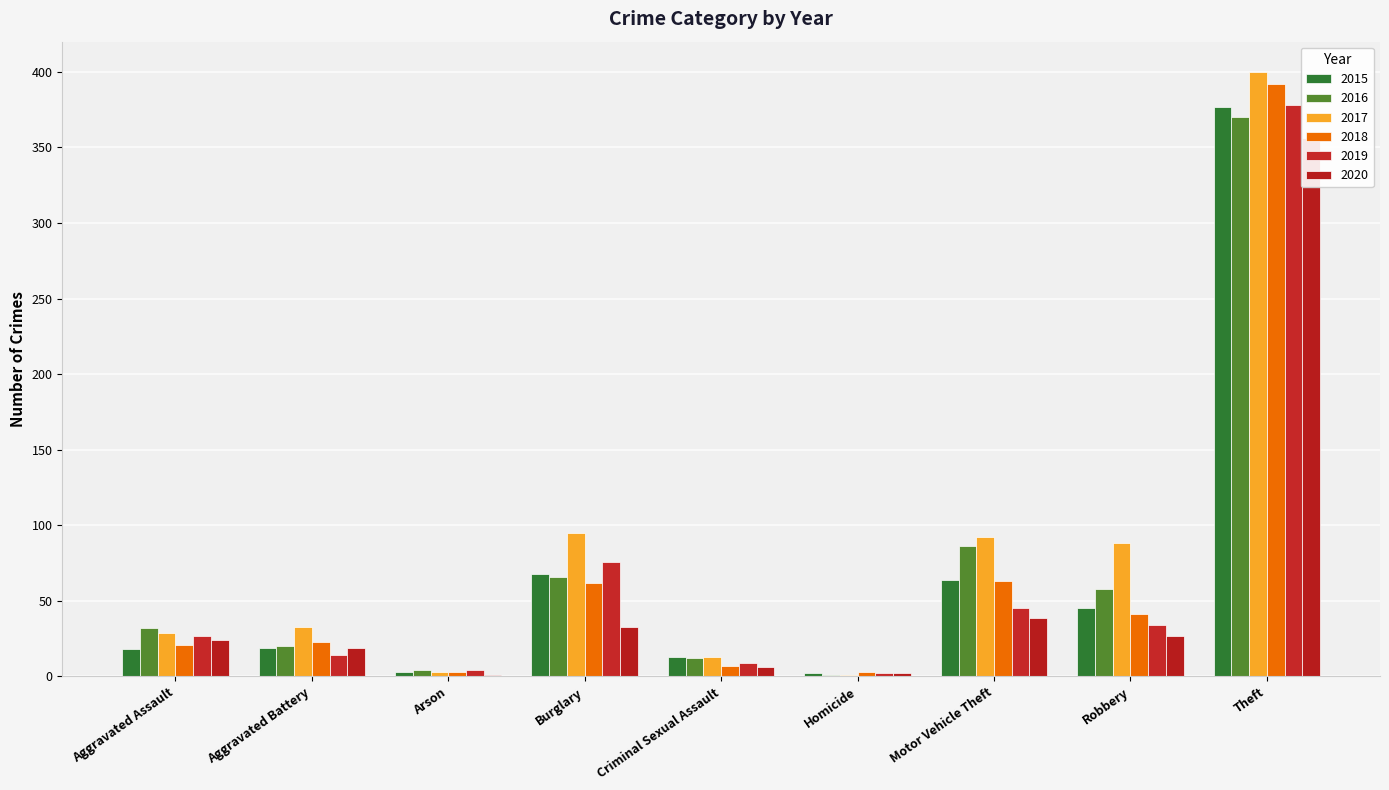

What is the spread (max minus min) of values at Aggravated Assault?

14